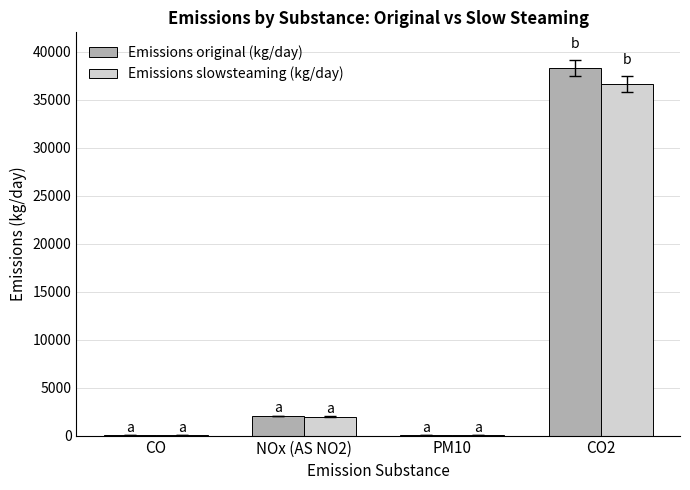

What is the maximum value for Emissions slowsteaming (kg/day)?

36638.5